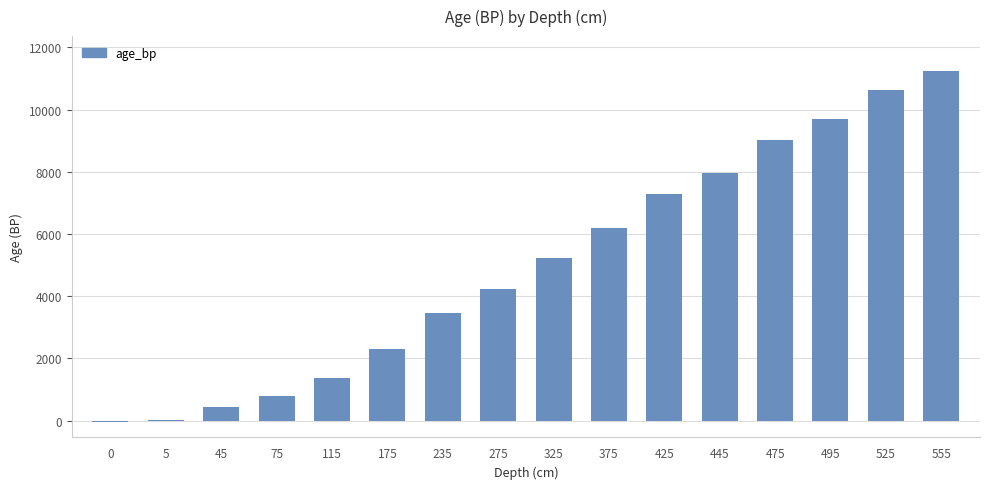

The chart shows a value of 4495 at 525. True or false?

False